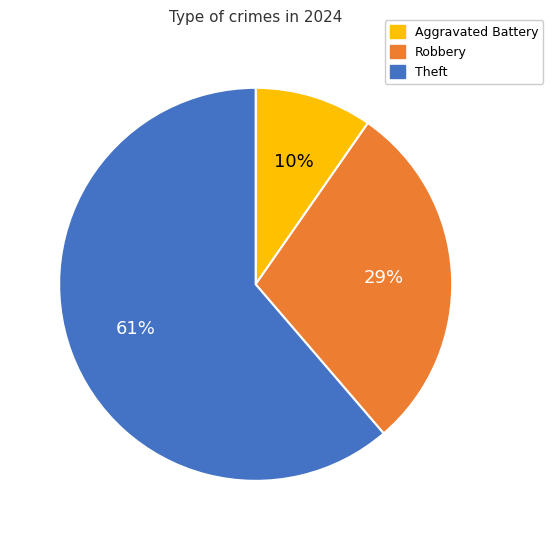

To the nearest percent, what is the average slice percentage?

33%